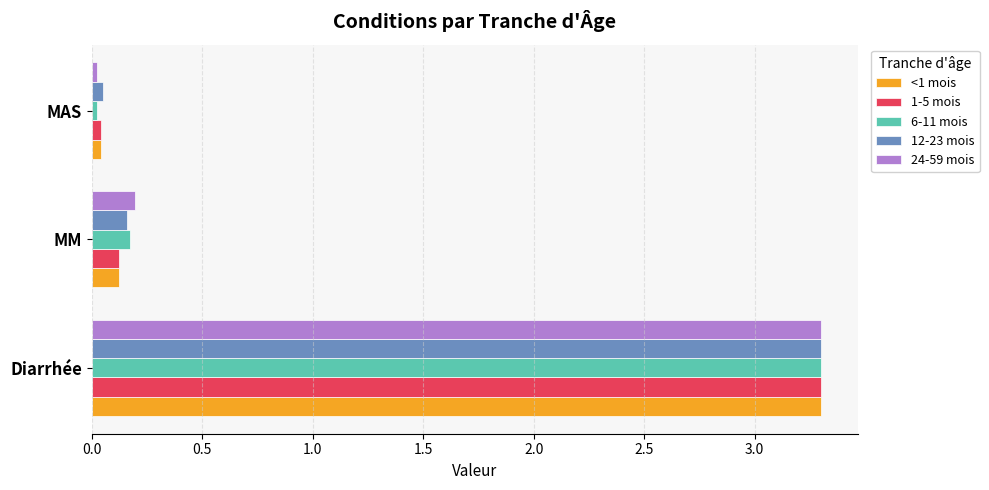

At which category is the sum across all series the highest?

Diarrhée